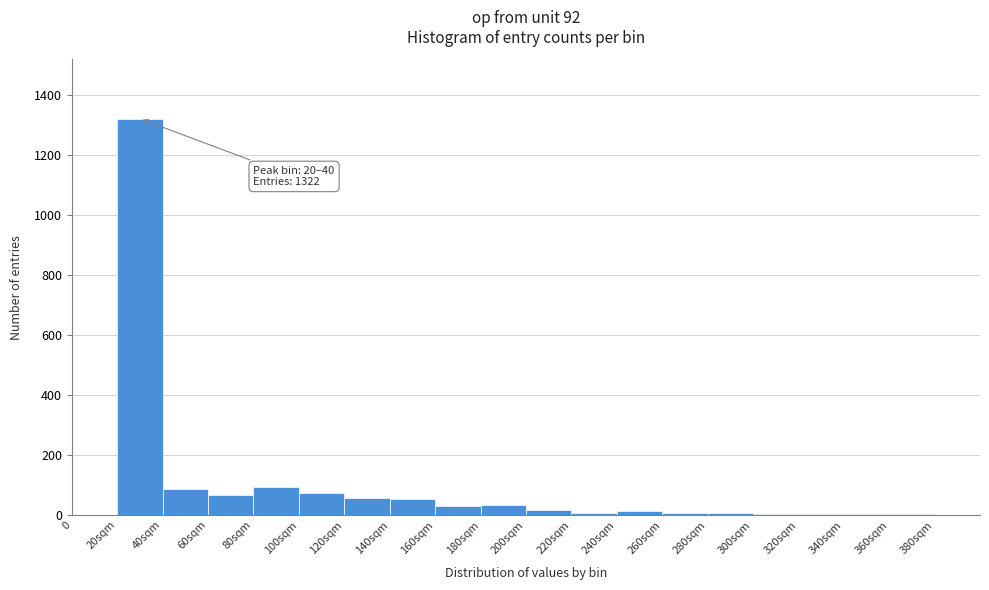

True or false: the data shows 31 at 160sqm.

True